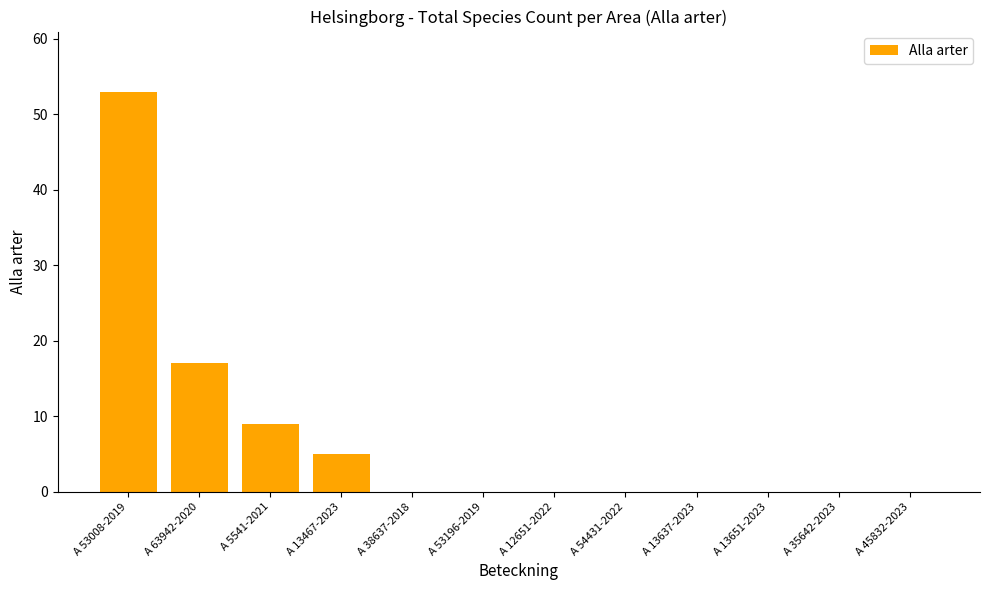

What is the difference between the values at A 53196-2019 and A 13467-2023?

5